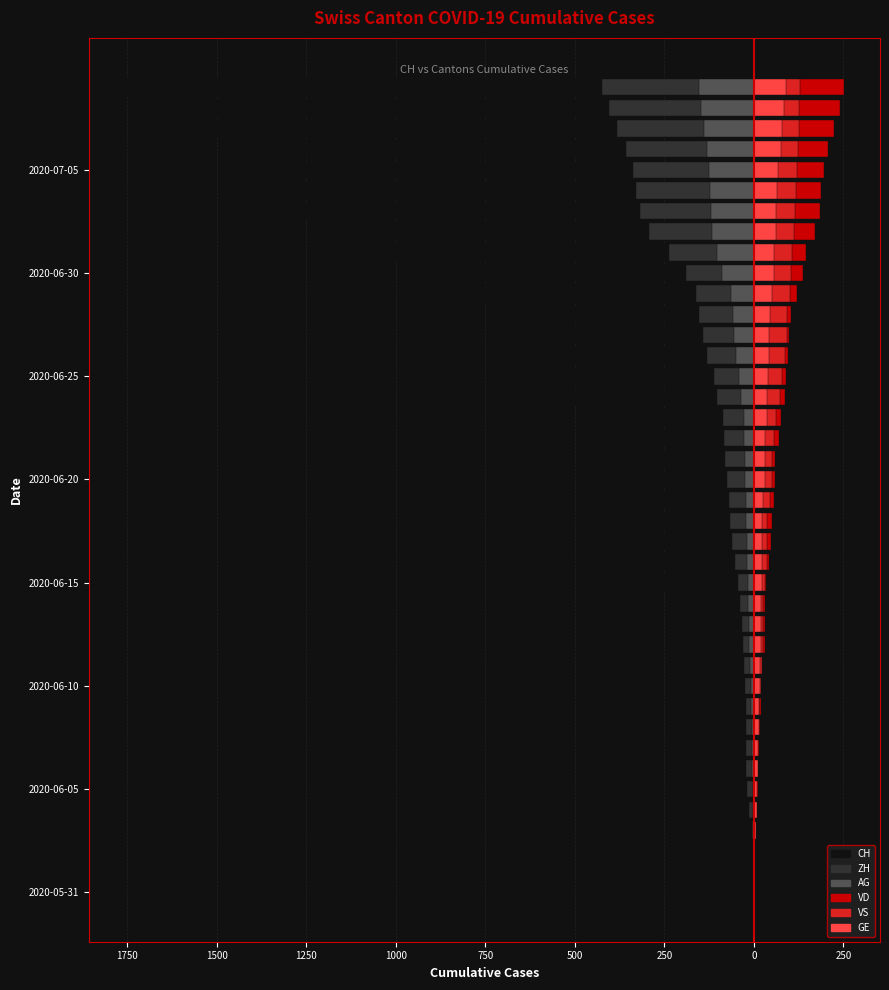

What is the difference between the GE values at 250 and 28?

31